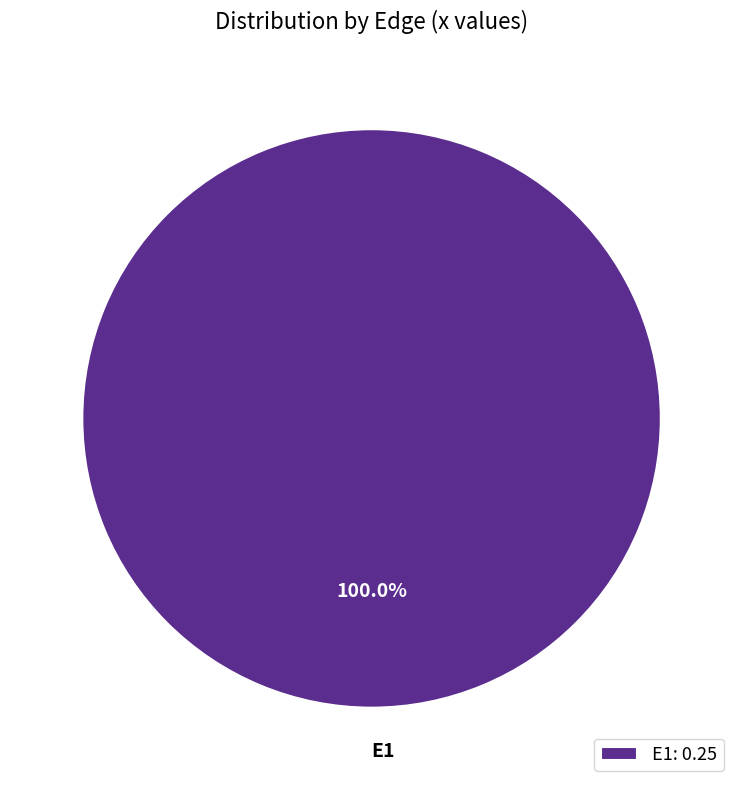

Is E1 the majority of the pie?

Yes